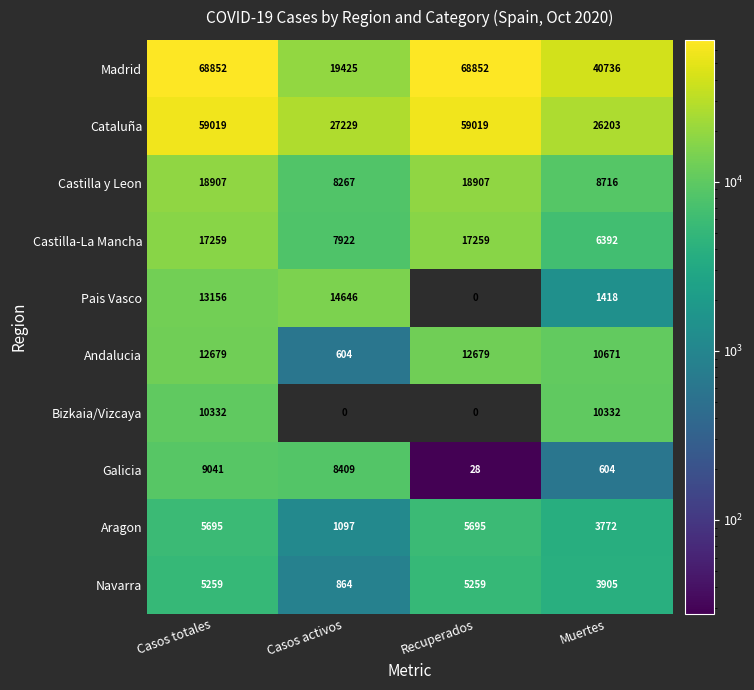

True or false: Madrid has a value of 68852 at Casos totales.

True